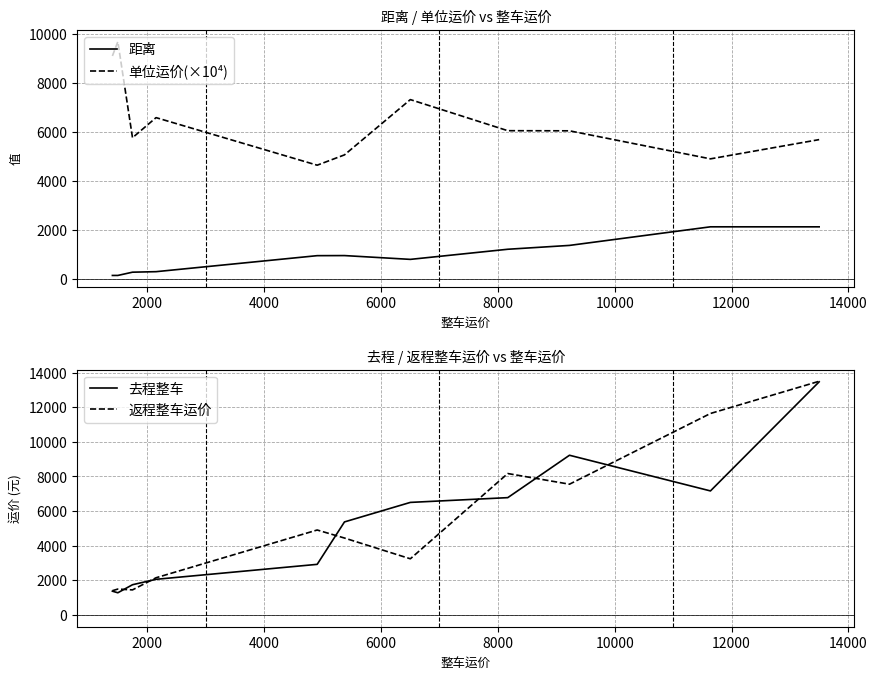

How many values in the 去程整车 series are below 5377?

5